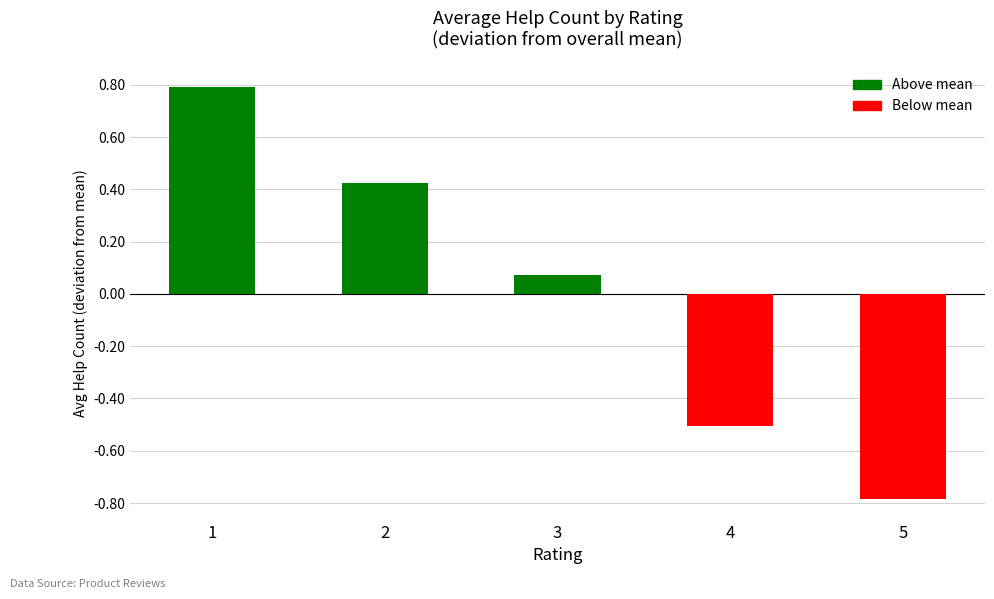

Which category has the highest value across all series?

1